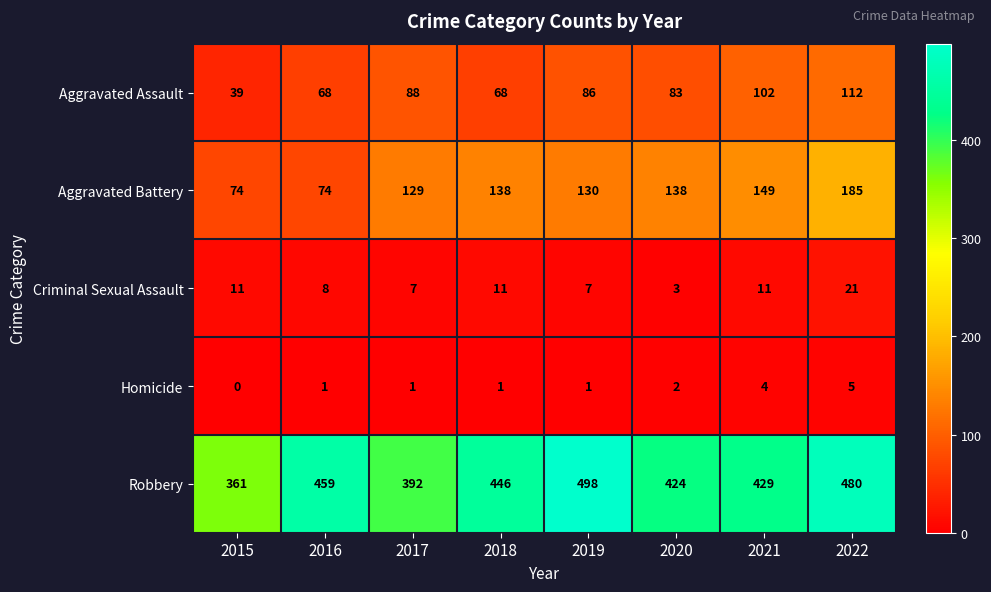

Is it true that Criminal Sexual Assault equals 3 at 2020?

True